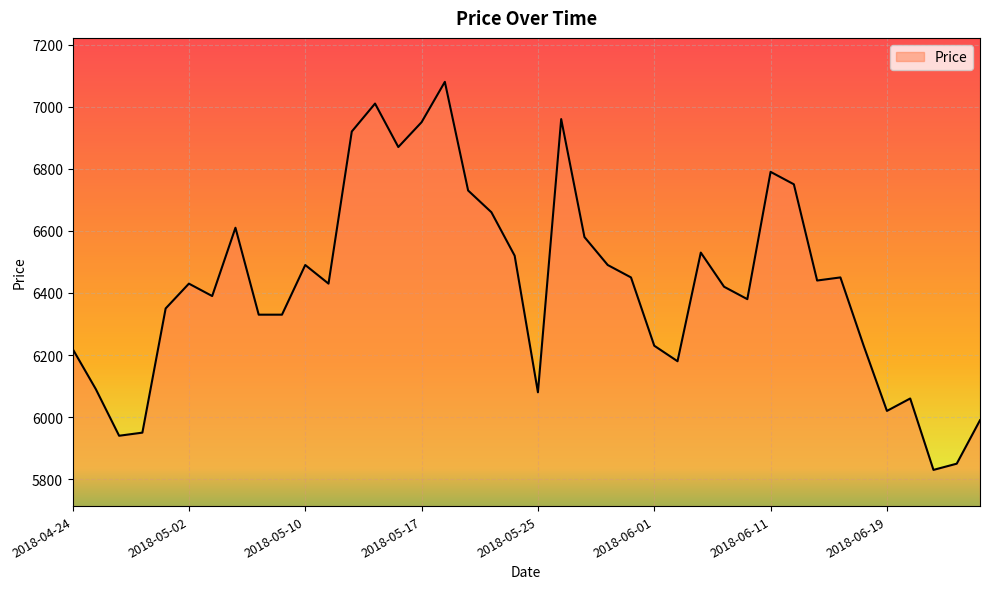

What is the greatest value displayed?

7080